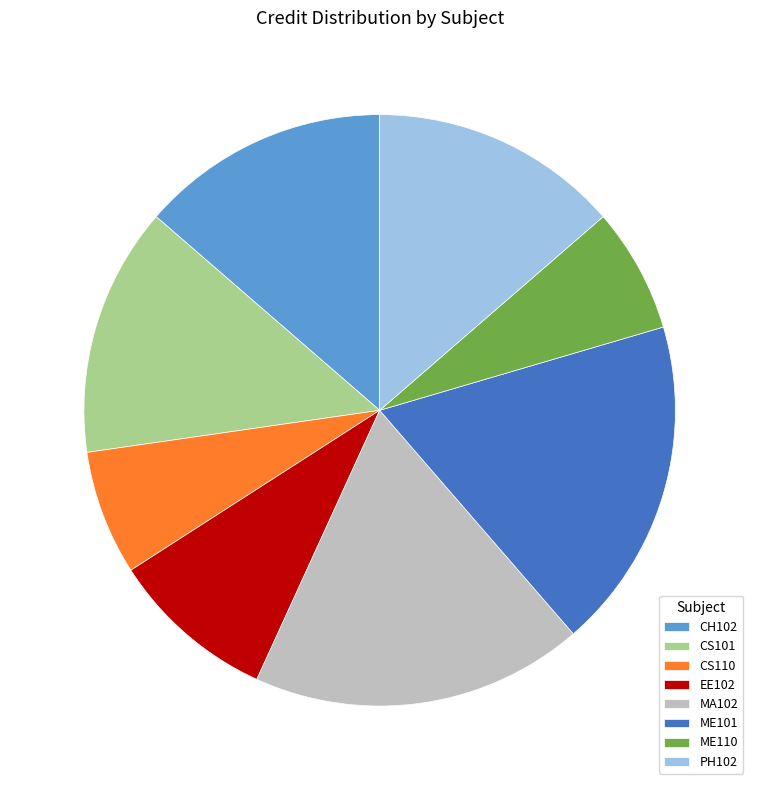

Does CS101 account for over 50% of the chart?

No